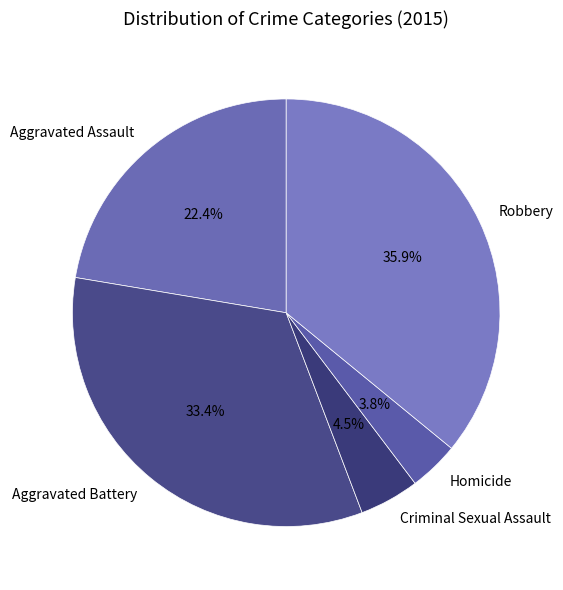

Is the sum of Robbery and Criminal Sexual Assault greater than half?

No